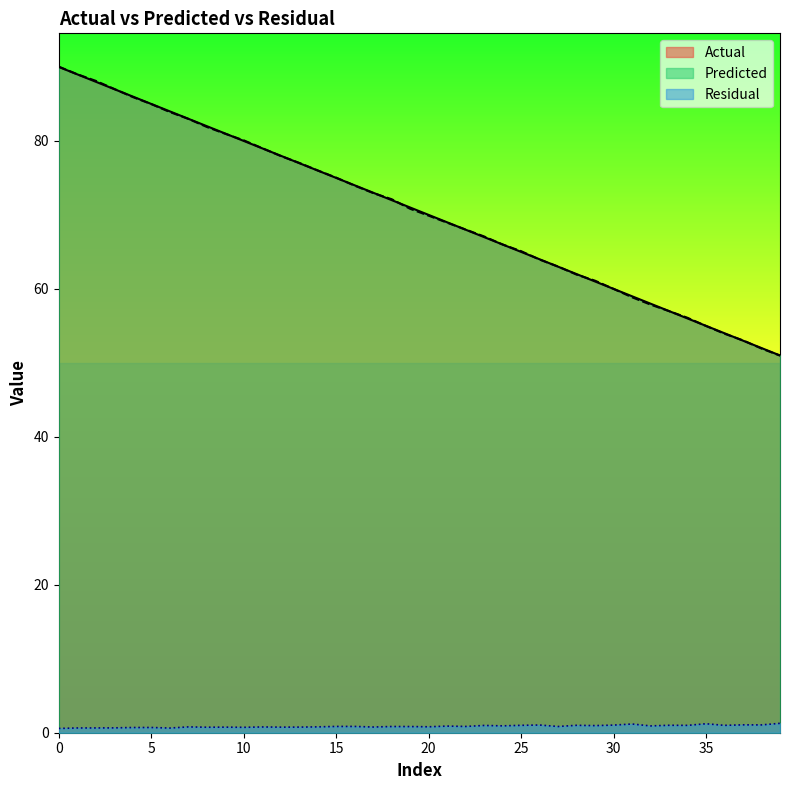

What is the maximum value shown in the chart?

90.0